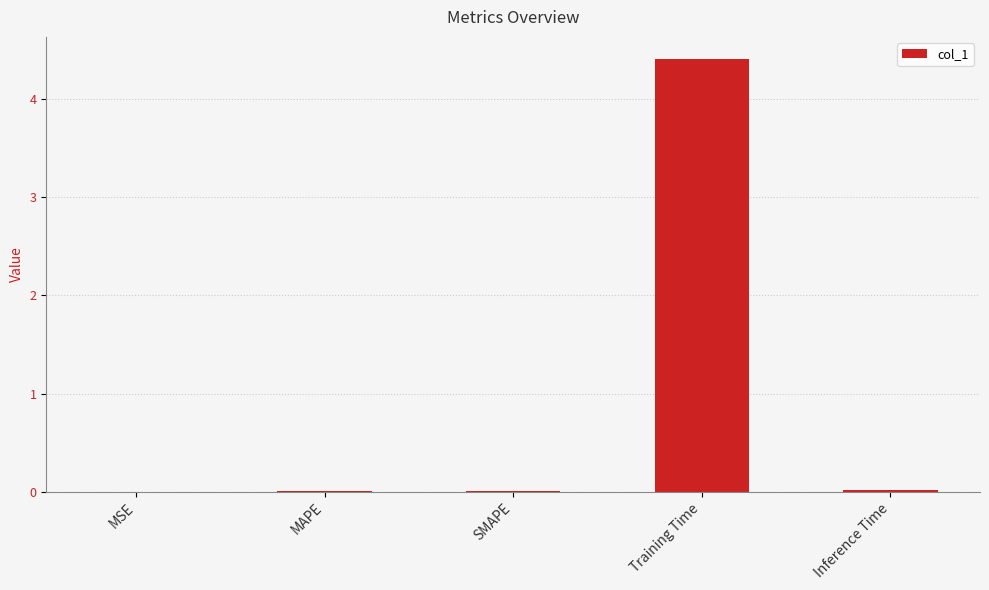

The chart shows a value of 0.0 at Inference Time. True or false?

True